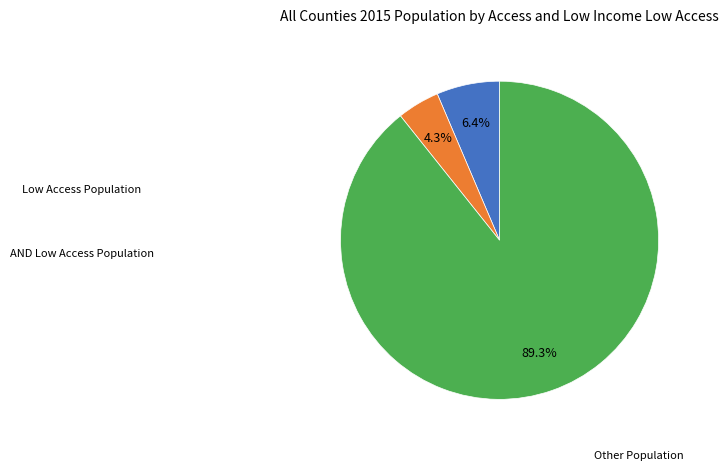

To the nearest percent, what is the difference between the largest and smallest slice percentages?

85%